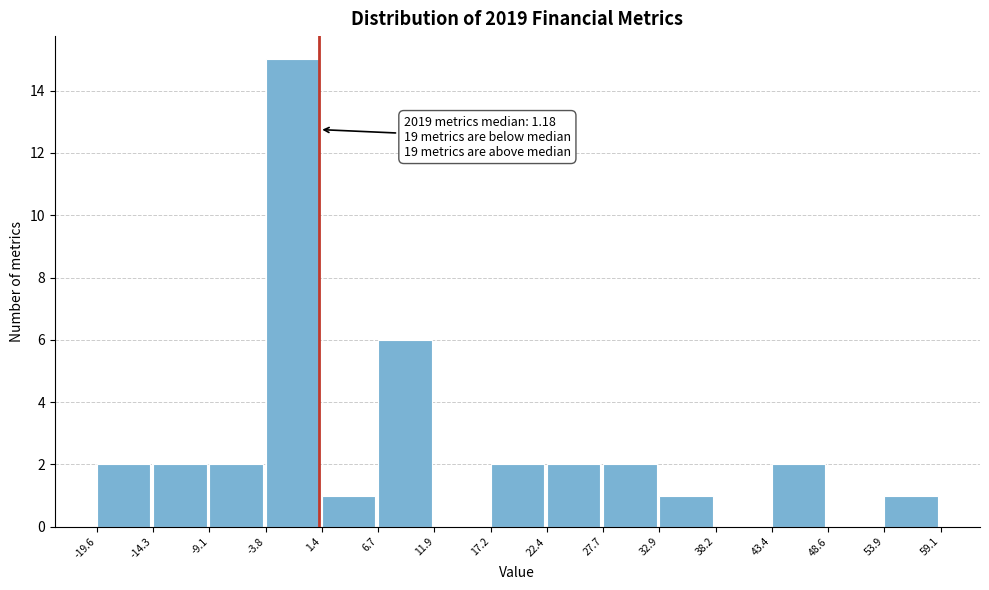

Which range on the x-axis has the tallest bar?

-3.8 to 1.4